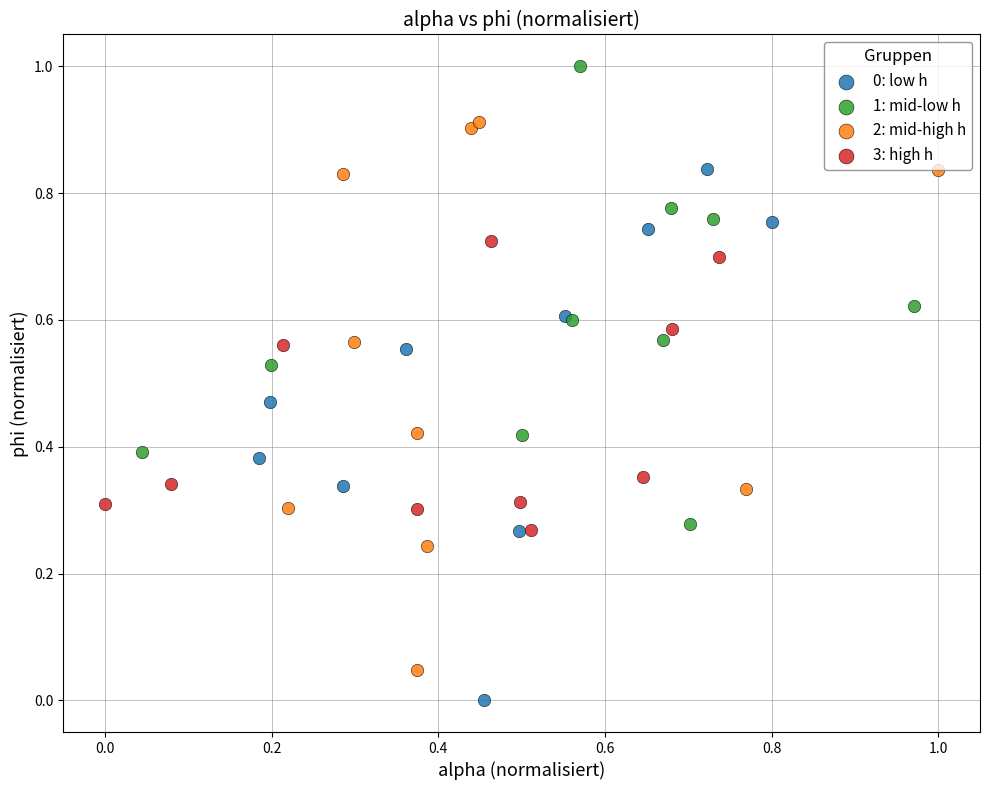

Which series contains the highest Y value?

1: mid-low h